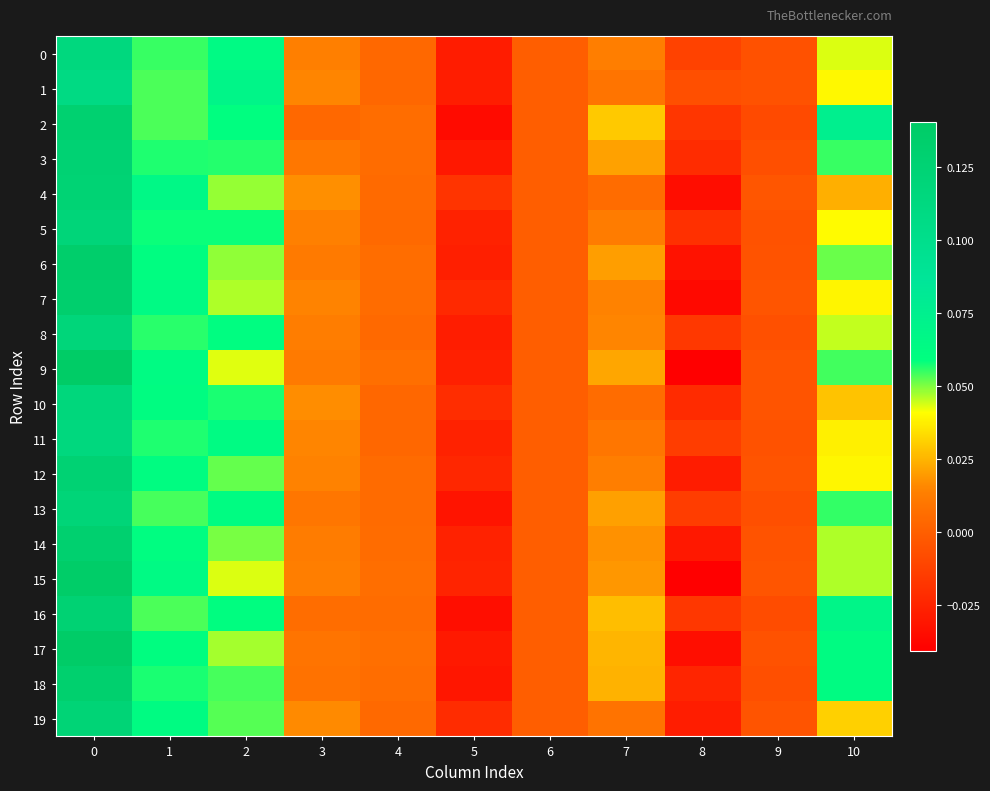

What is the total value across all series at 10?

0.9